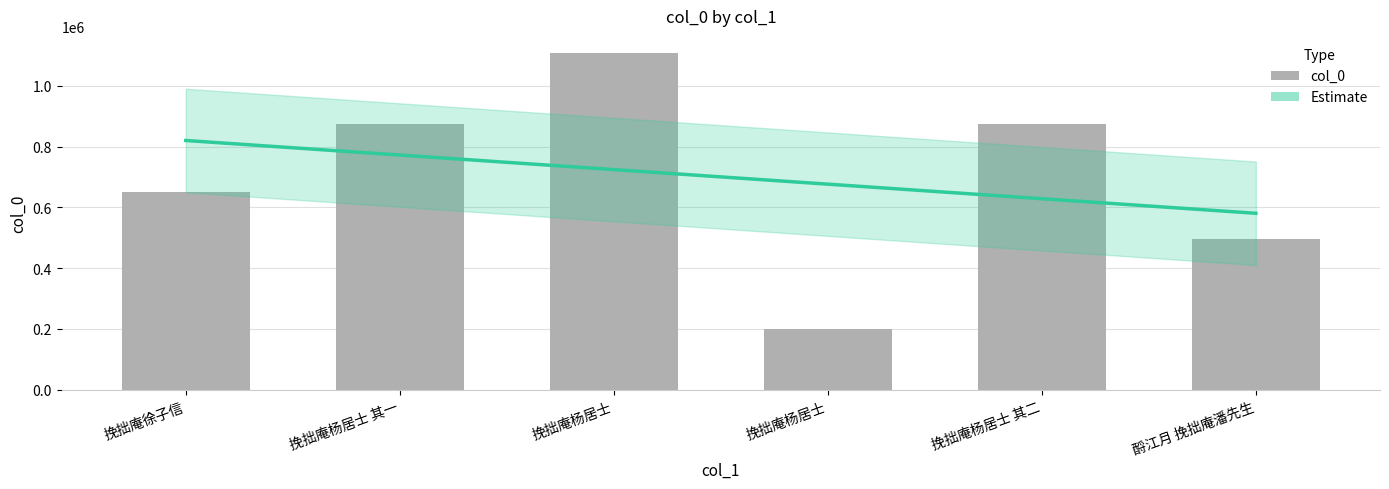

What is the label of the 5th bar from the left?

挽拙庵杨居士 其二